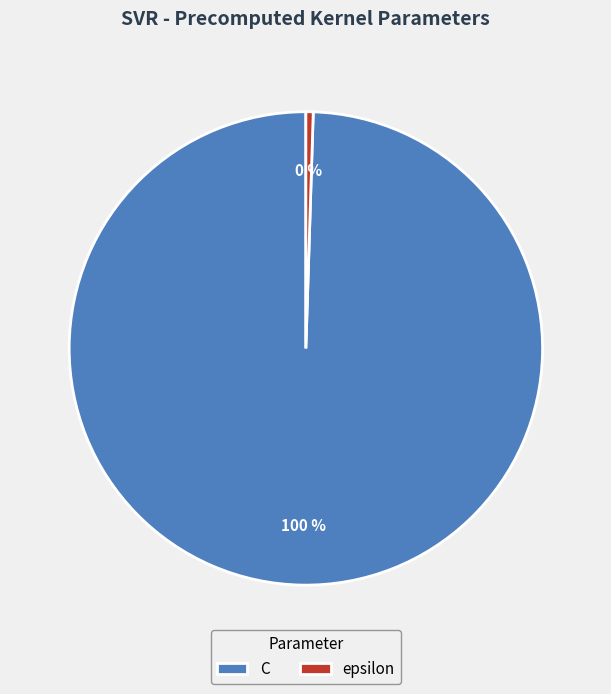

Is there a majority slice in this chart?

Yes